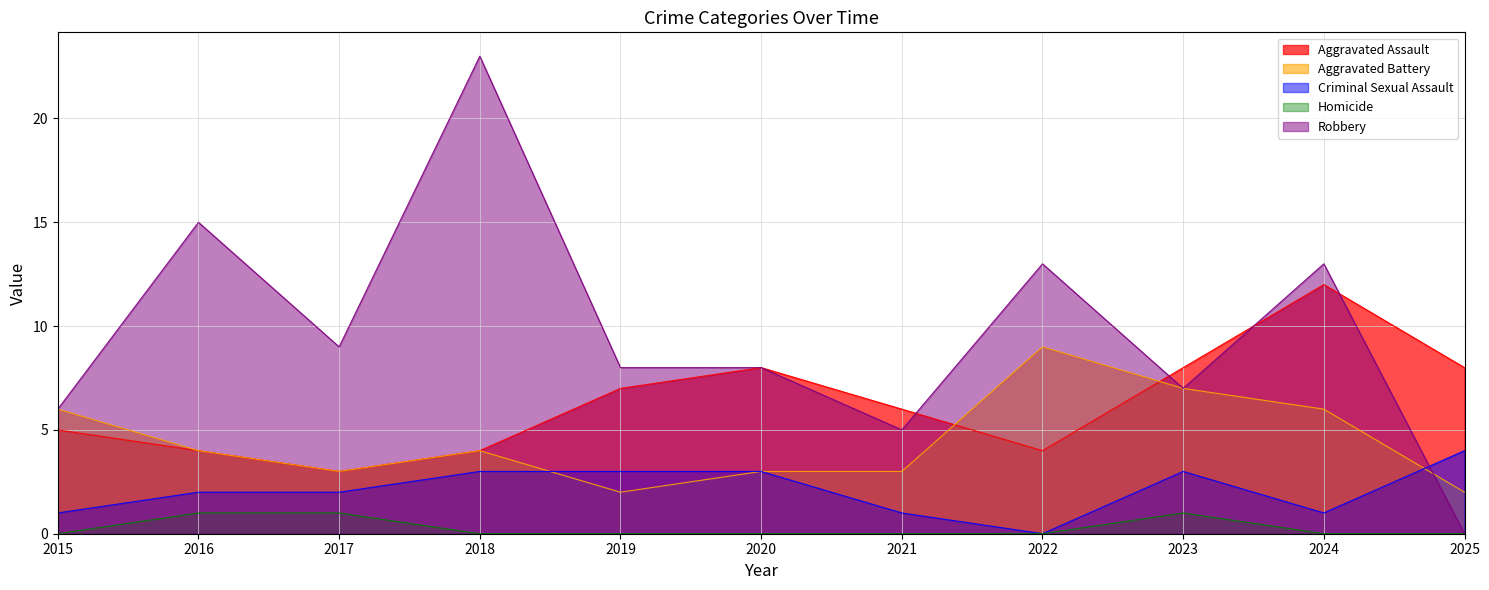

At which category does Criminal Sexual Assault reach its first local peak?

2023